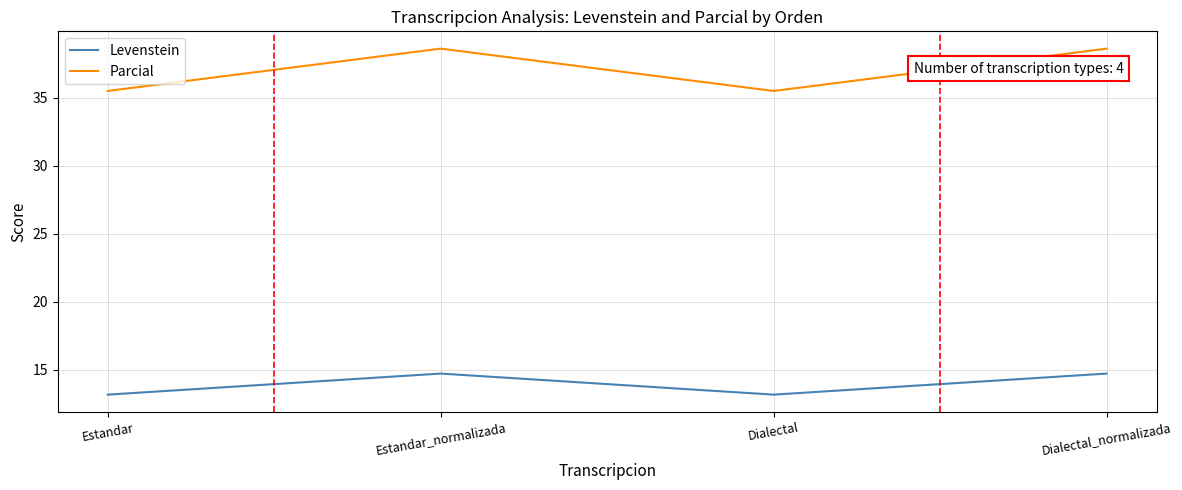

What is the total value across all series at Dialectal_normalizada?

53.3